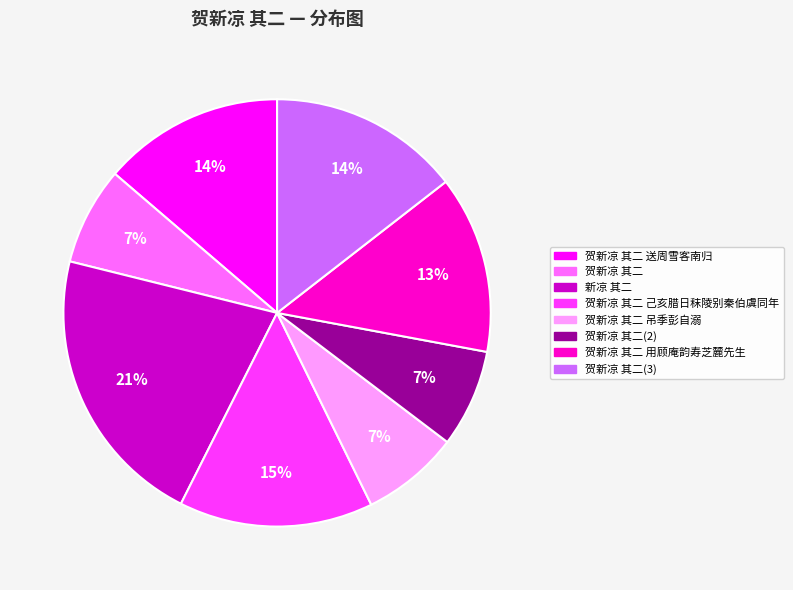

To the nearest percent, what is the difference between the largest and smallest slice percentages?

14%